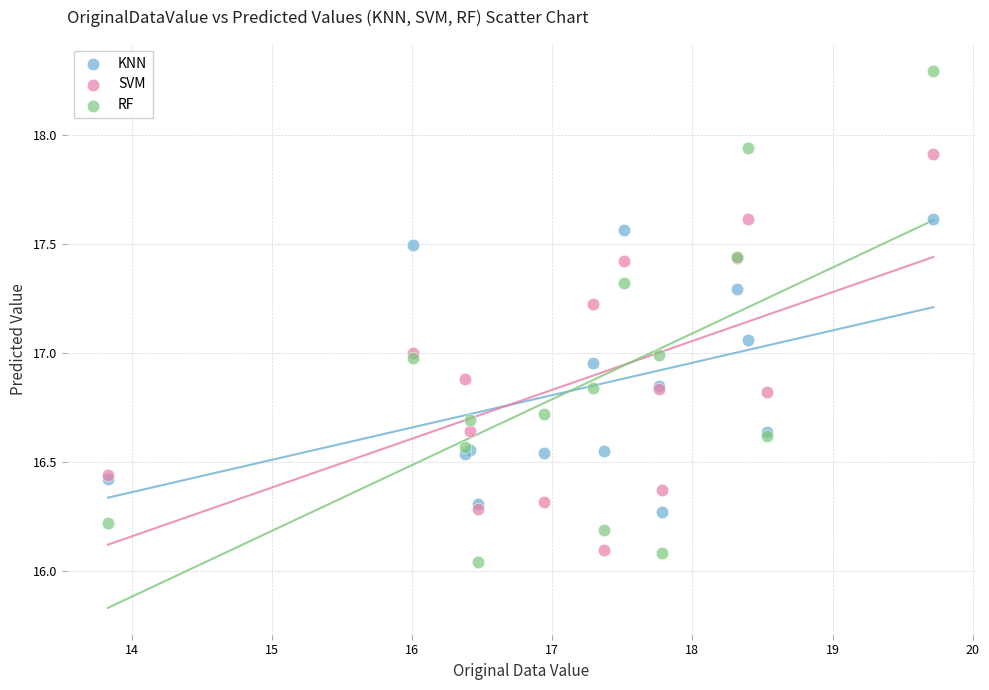

Which series has the largest Y range (max minus min)?

RF